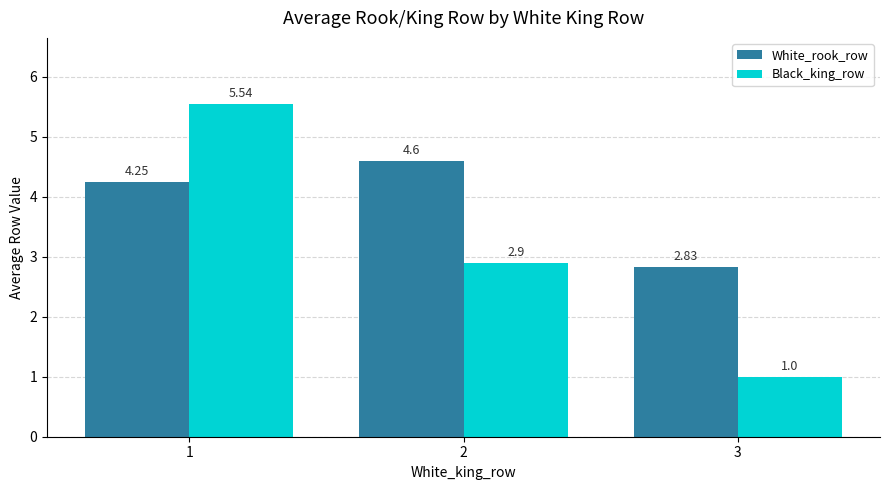

At how many categories does at least one series exceed 1?

3